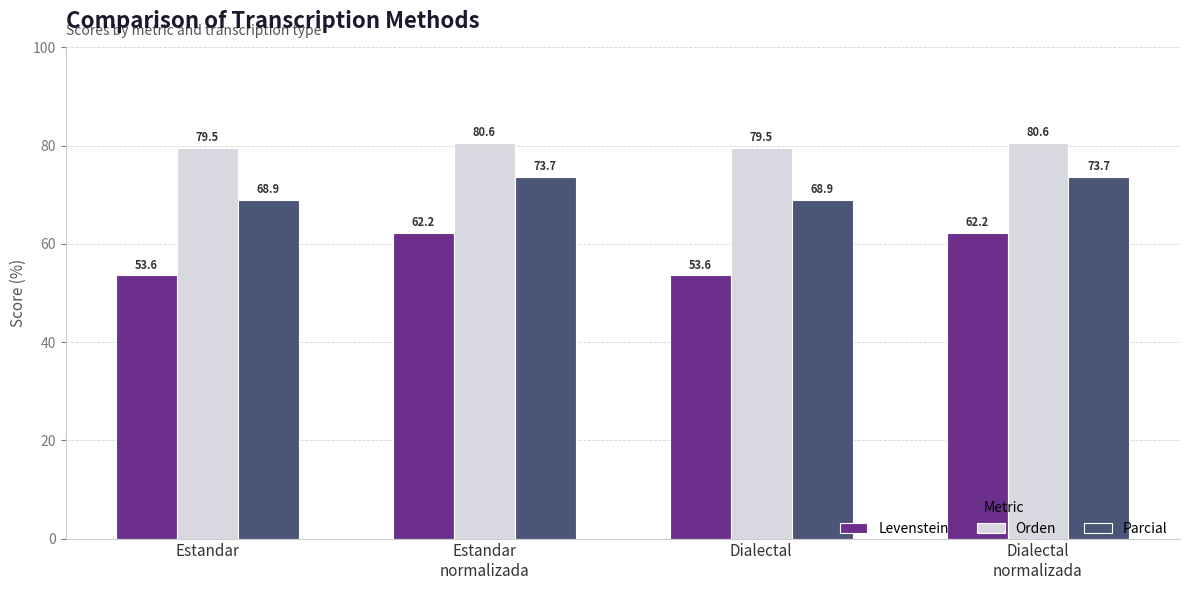

Where does the Orden series first go above 80?

Estandar
normalizada